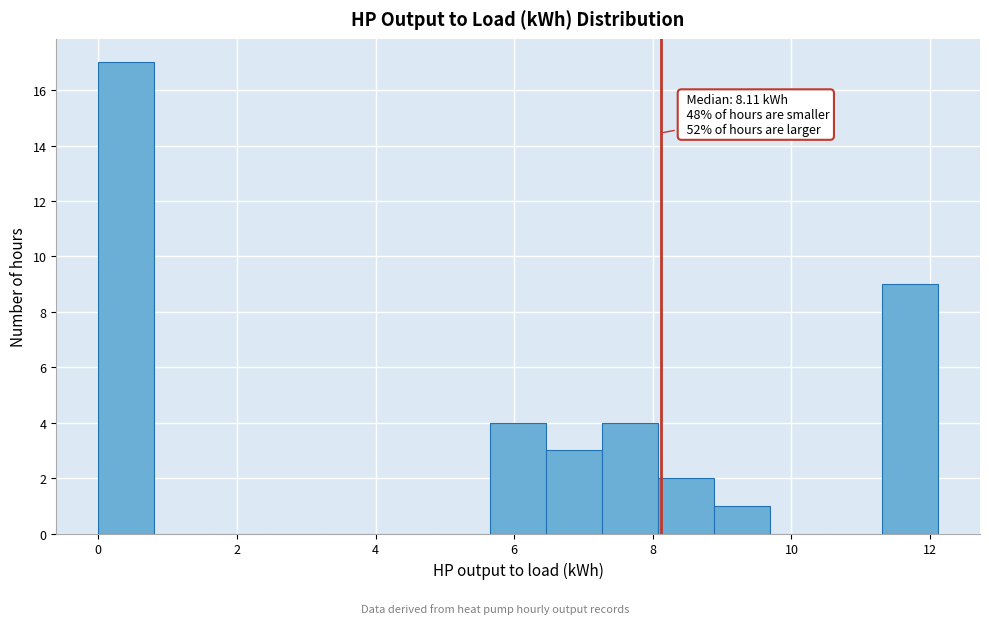

Over which range of the x-axis is the bar tallest?

0.0 to 0.8